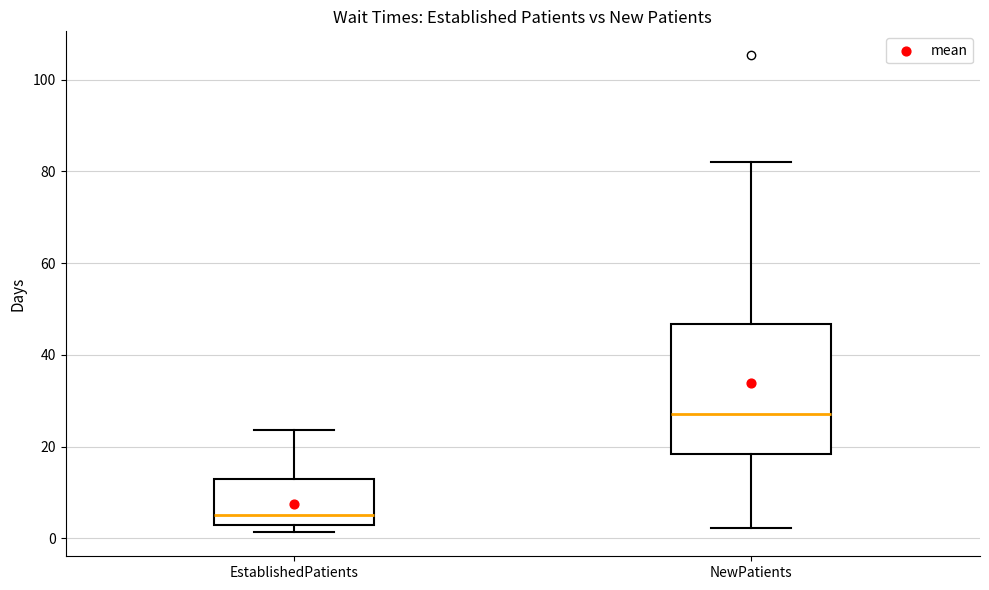

Where does the median line of the box for NewPatients sit on the y-axis? The values are not printed on the chart, so give them approximately, as read against the axis.

28